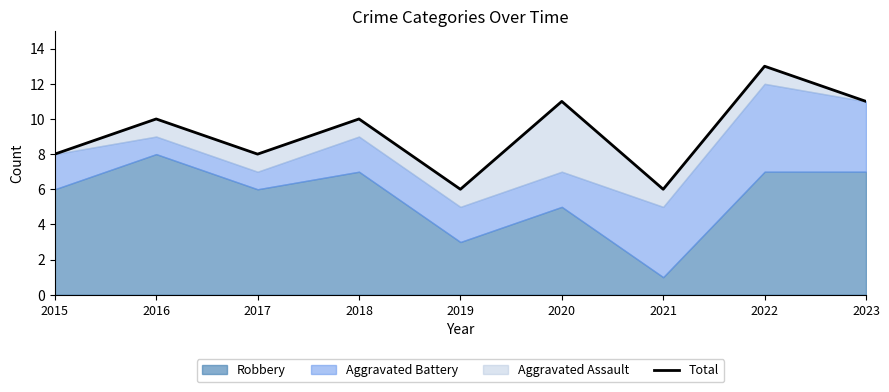

True or false: the data shows 11 at 2023.

True